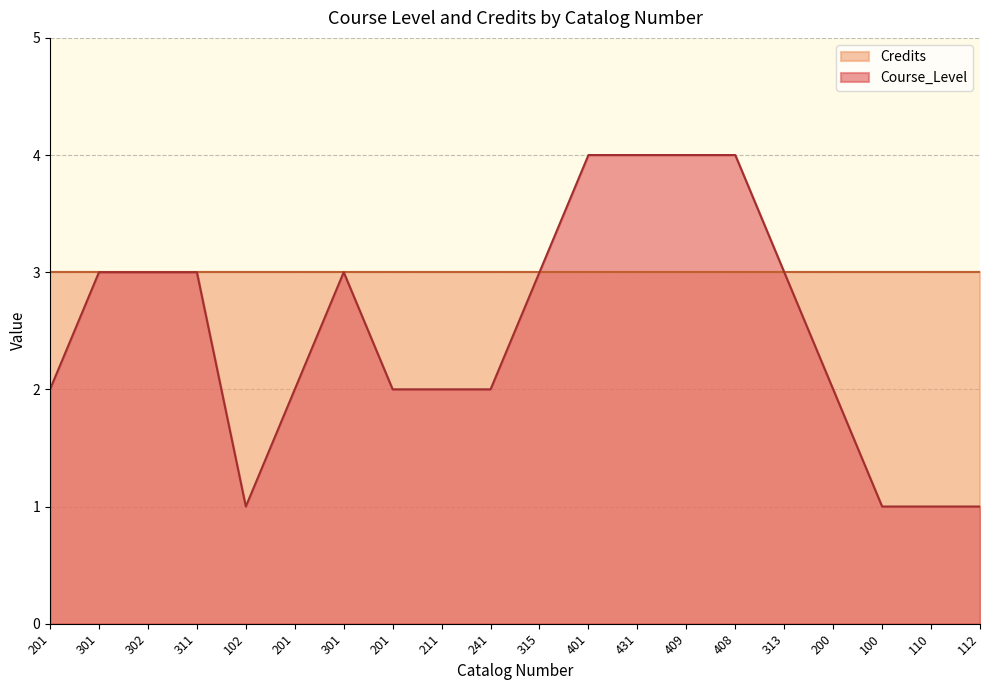

How many interior local valleys (lower than both neighbors) does the data have?

1